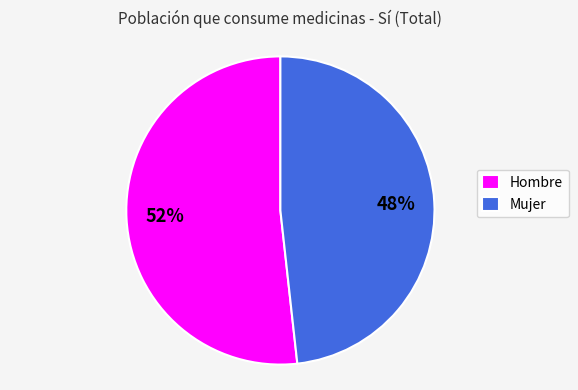

Which has a higher value, Mujer or Hombre?

Hombre